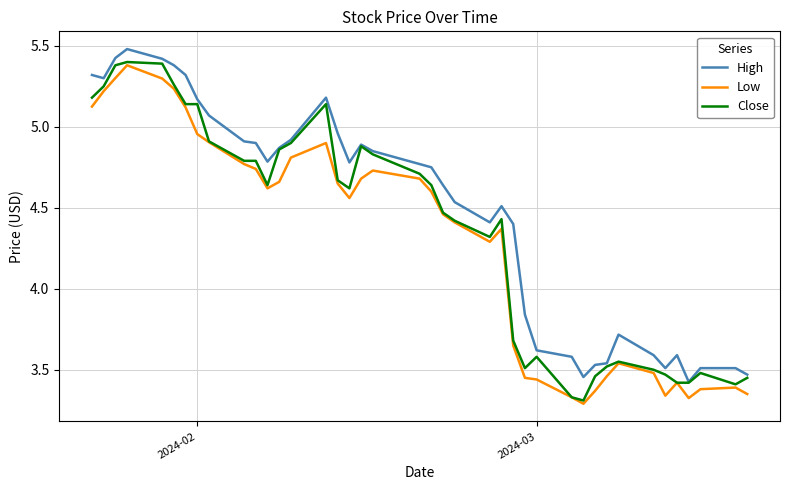

What is the difference between the maximum and second lowest values in the Low series?

2.1